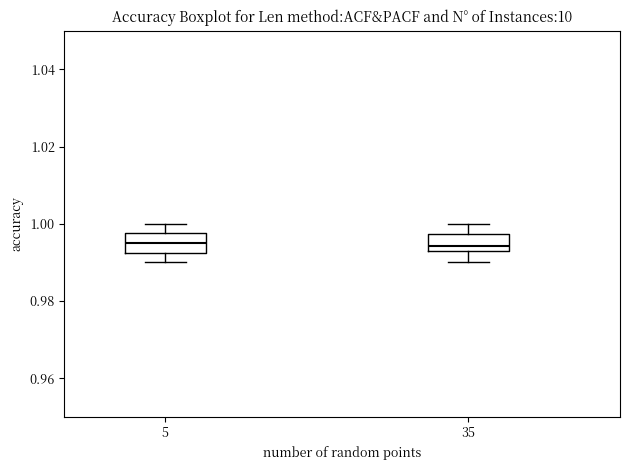

Reading left to right, transcribe this box plot: for each box, give where its median line is, the range the box spans, and where its two whiskers end, as read against the y-axis. The values are not printed on the chart, so give them approximately, as read against the axis.

5: median 0.996, box 0.992 to 0.998, whiskers 0.990 to 1.000
35: median 0.994, box 0.992 to 0.998, whiskers 0.990 to 1.000